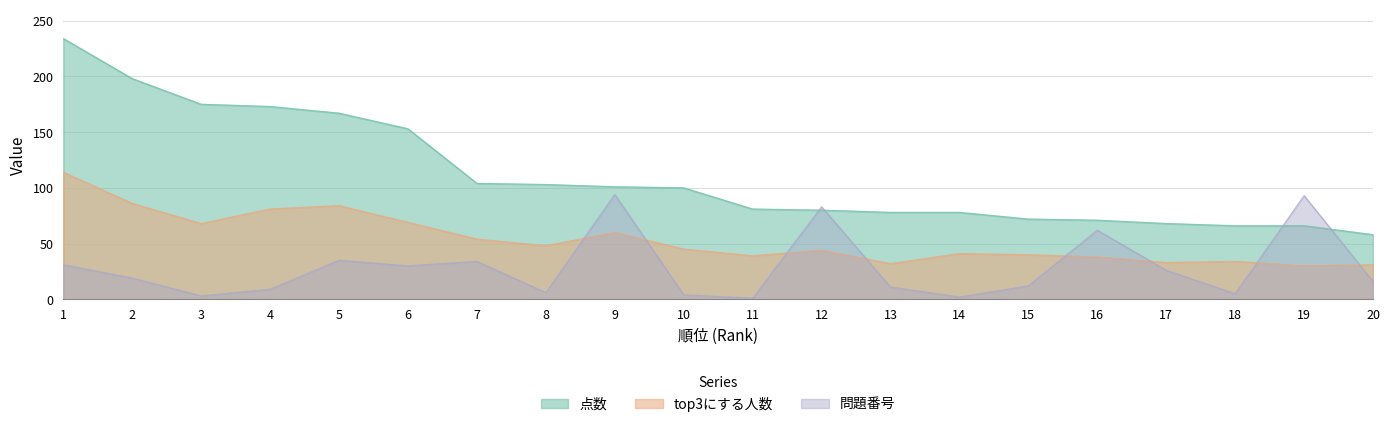

Is it true that 点数 equals 98 at 20?

False